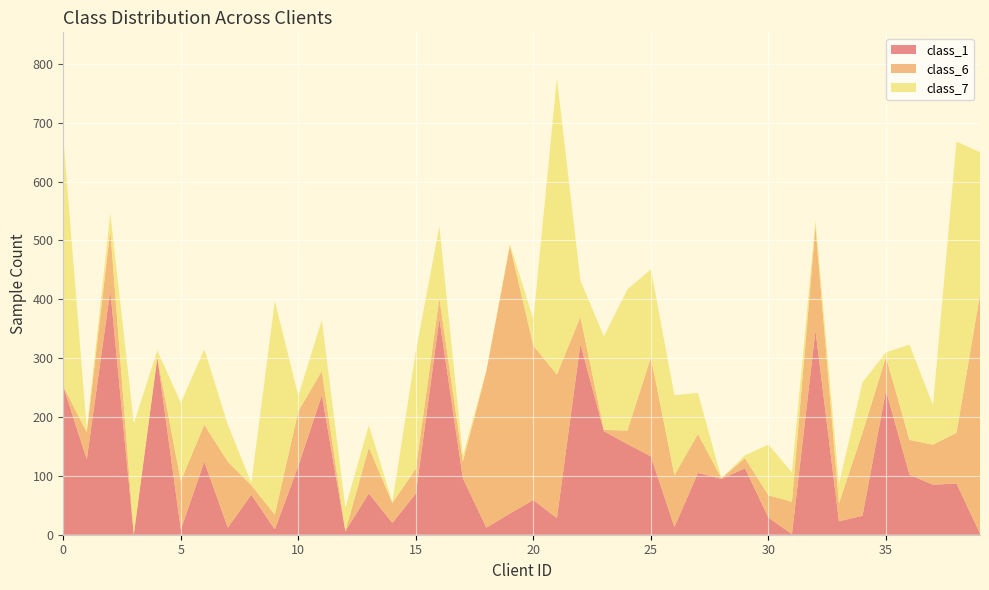

Reading right to left, extract all data points from this chart.

class_1: 2	87	85	102	245	32	23	347	1	29	113	95	105	13	133	154	176	324	28	59	36	12	96	367	70	20	70	6	237	117	9	68	12	124	9	301	0	415	128	252
class_6: 406	86	68	59	57	141	30	177	55	38	17	1	66	88	168	23	2	46	244	262	455	266	28	35	42	34	78	0	41	93	25	16	112	63	82	0	1	102	46	0
class_7: 242	495	67	162	8	86	33	10	50	86	5	0	70	136	150	240	159	62	504	45	3	1	10	122	200	1	38	40	87	26	363	4	63	128	133	12	188	29	5	424